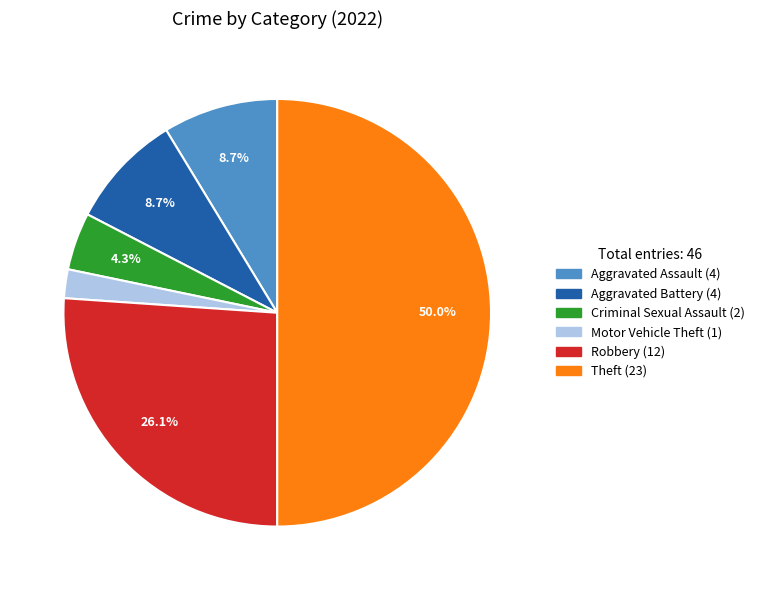

Count the number of slices in the pie.

6